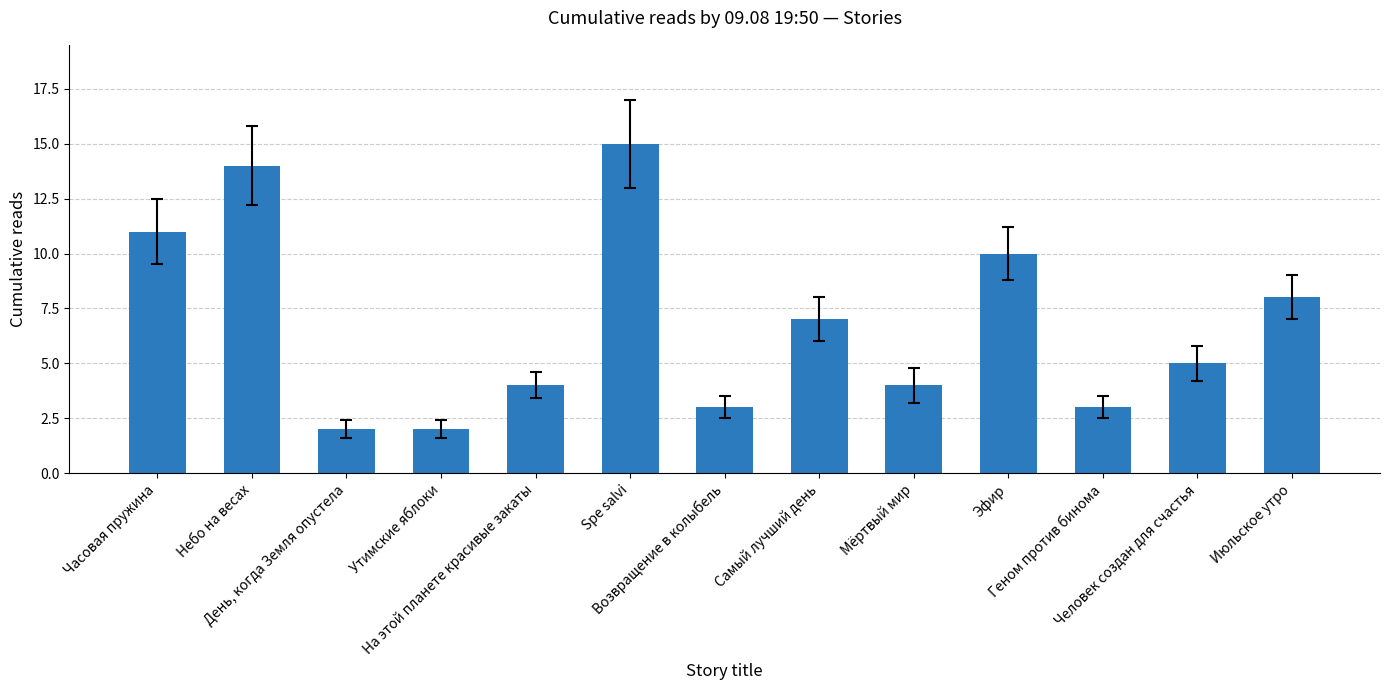

What is the label of the 9th bar from the left?

Мёртвый мир